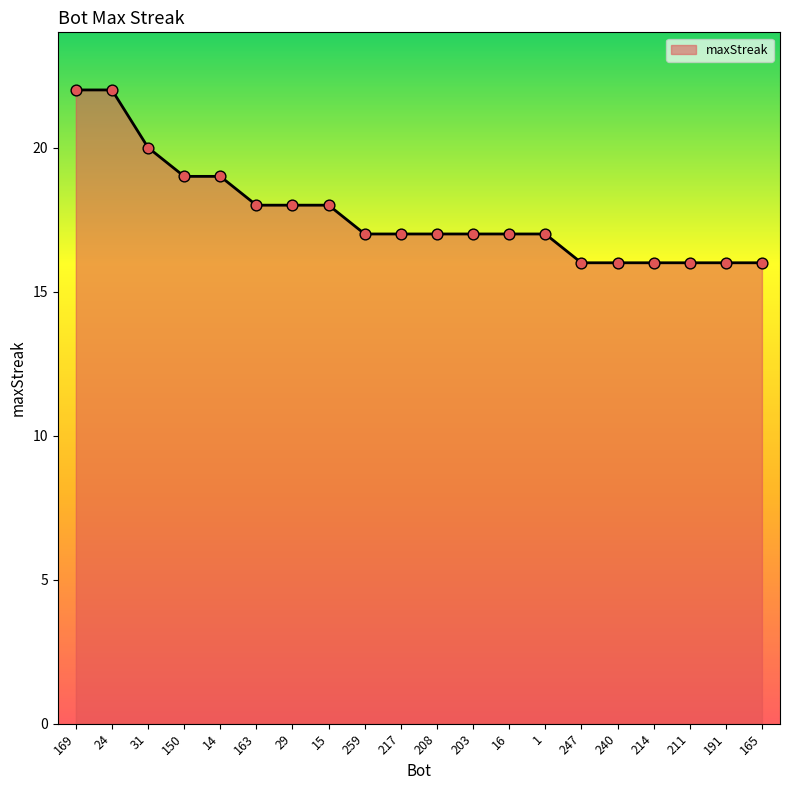

What is the change in value from 259 to 191?

-1